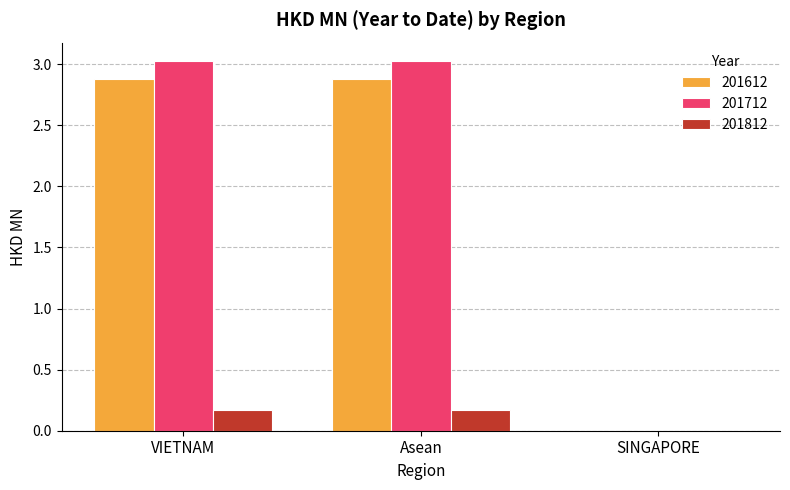

What is the average value of the 201812 series?

0.1